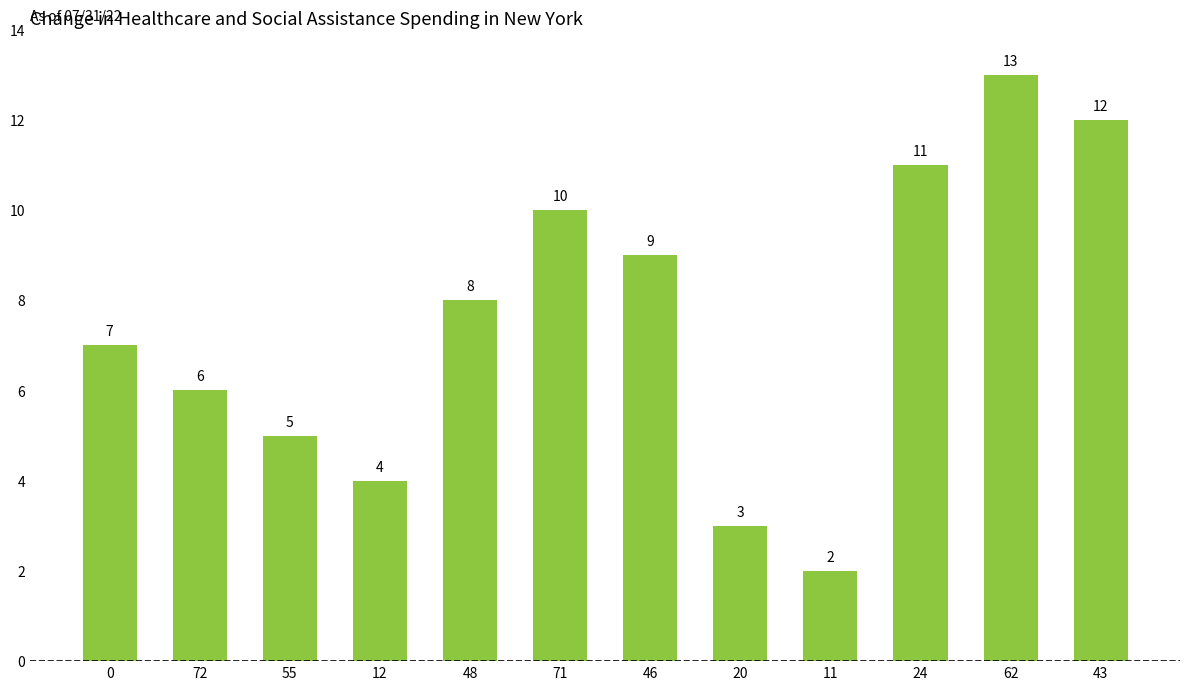

Read the value at 71, to the nearest 10.

10